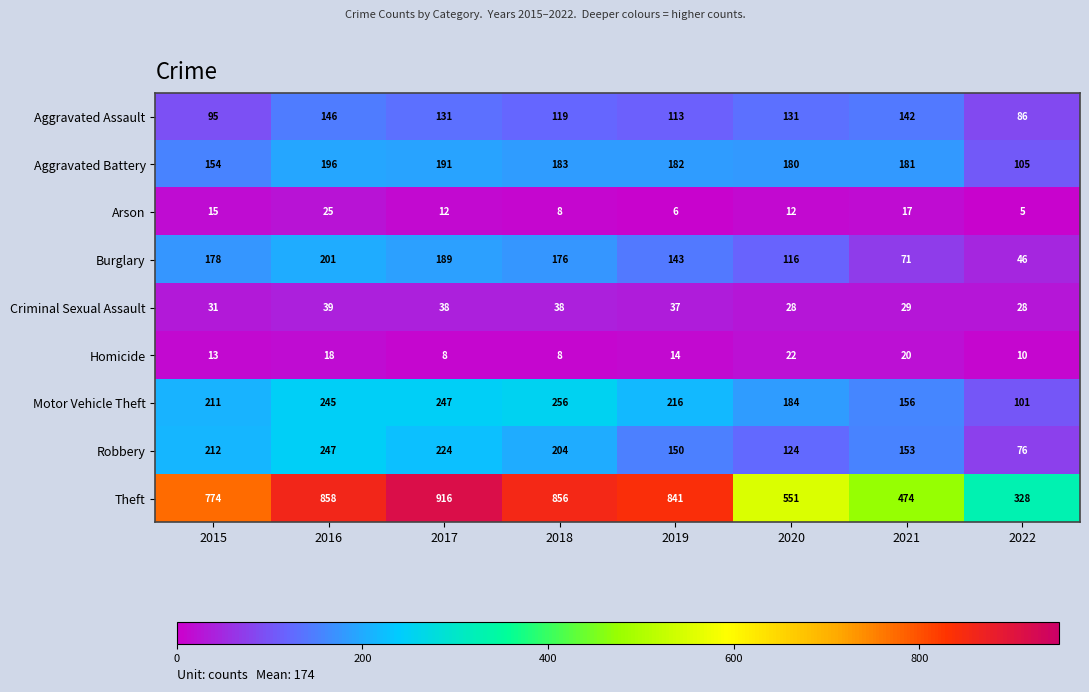

How many categories are shown in the chart?

8